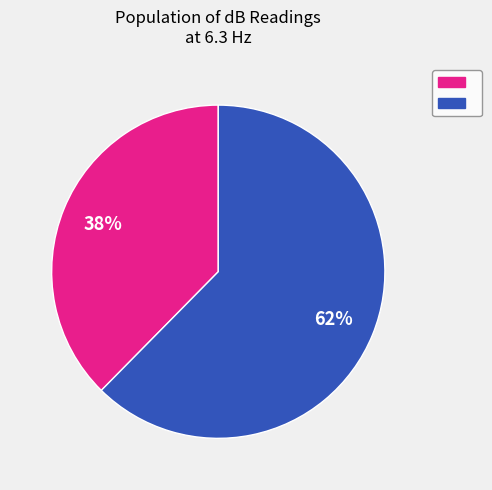

Does any single category account for the majority?

Yes